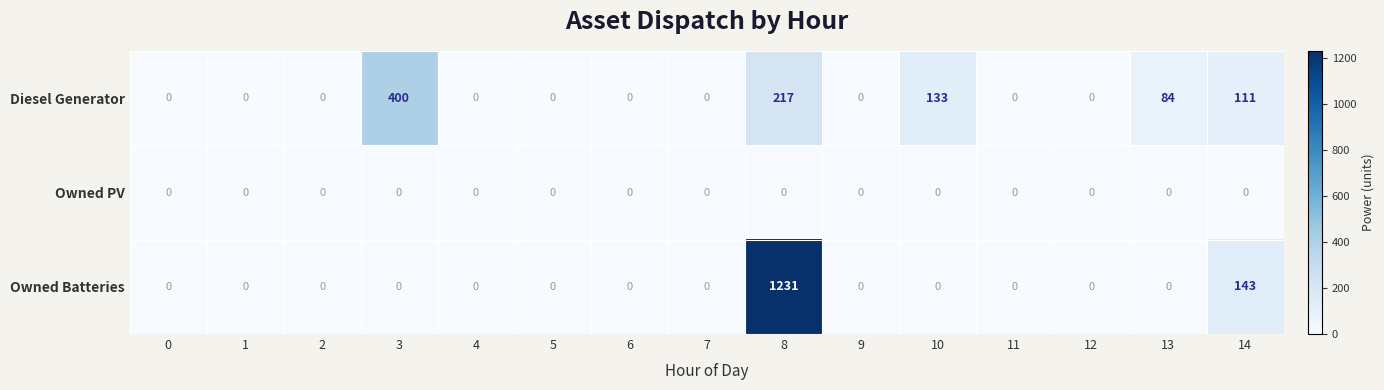

Rank the series by their average value, from lowest to highest.

Owned PV, Diesel Generator, Owned Batteries